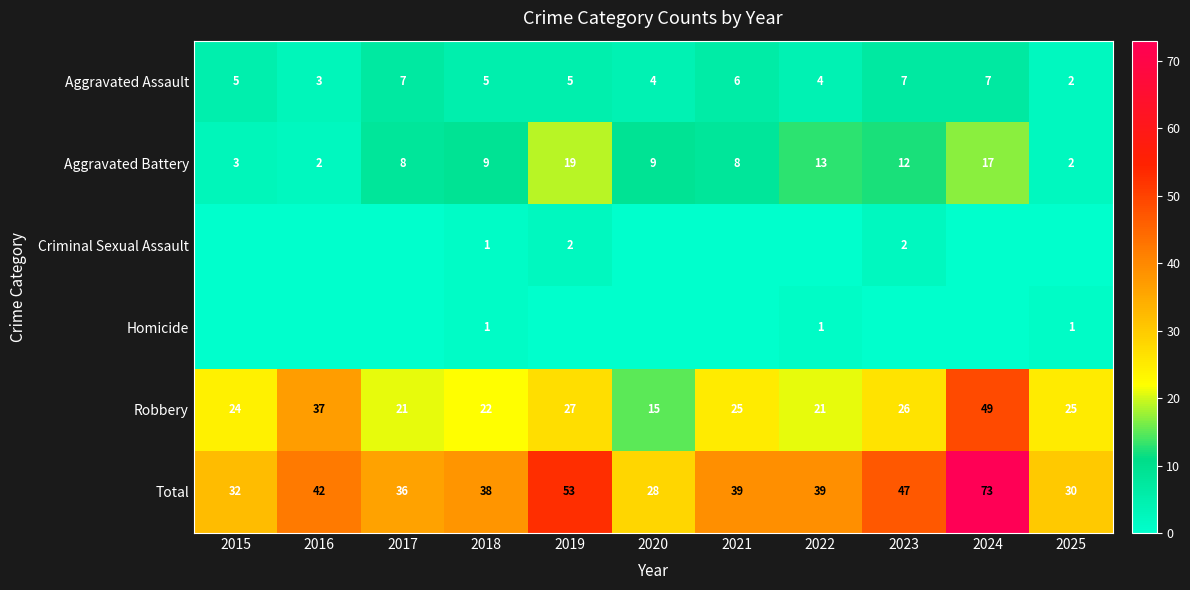

What is the average value of the Robbery series?

27